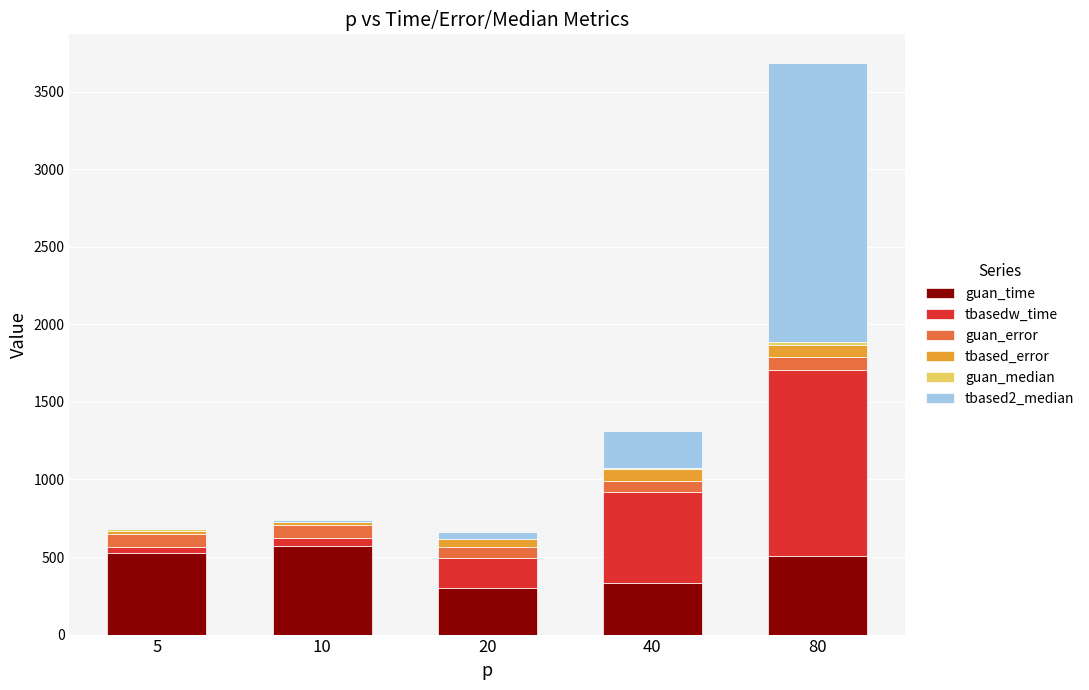

Are the bars horizontal?

No